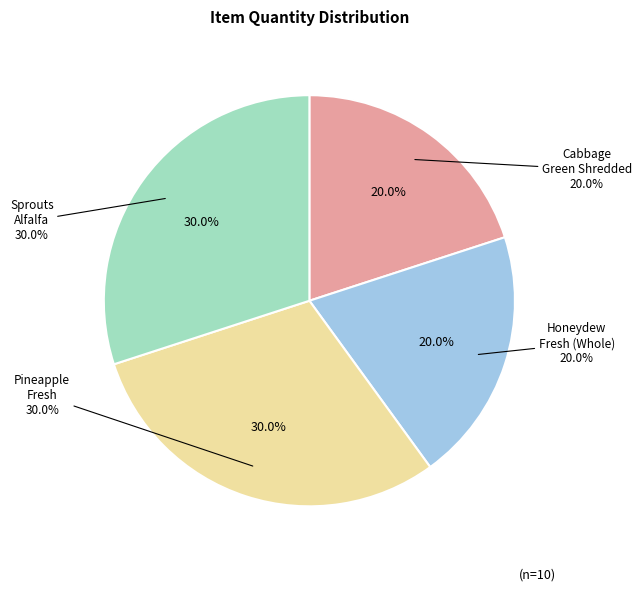

To the nearest percent, what is the difference between the largest and smallest slice percentages?

10%